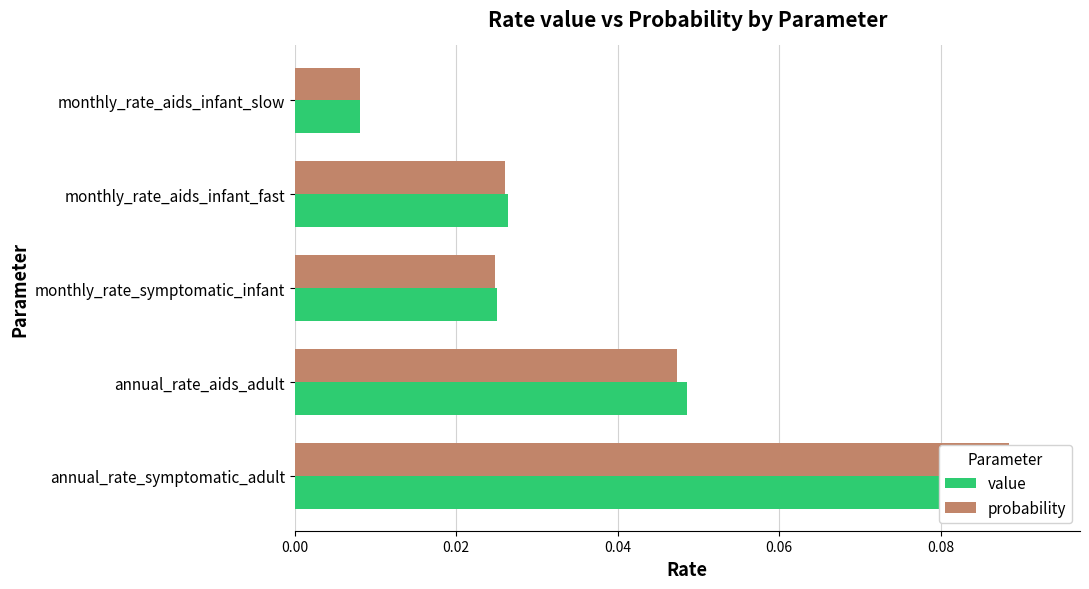

Between 0.02 and 0.06, which series saw the biggest shift?

value